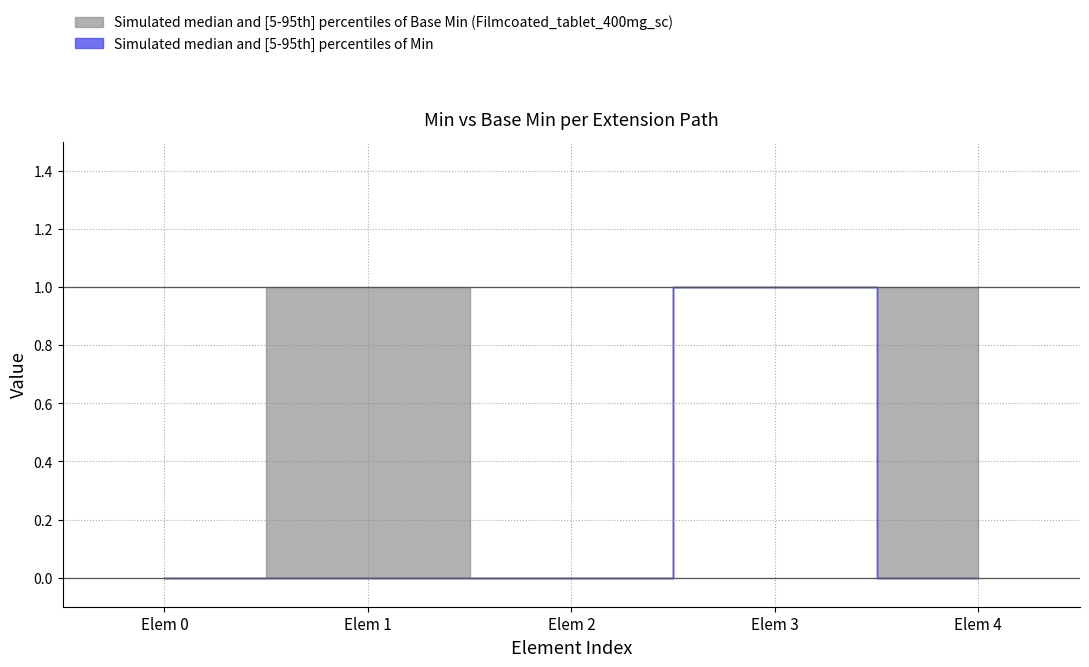

What is the maximum value shown in the chart?

1